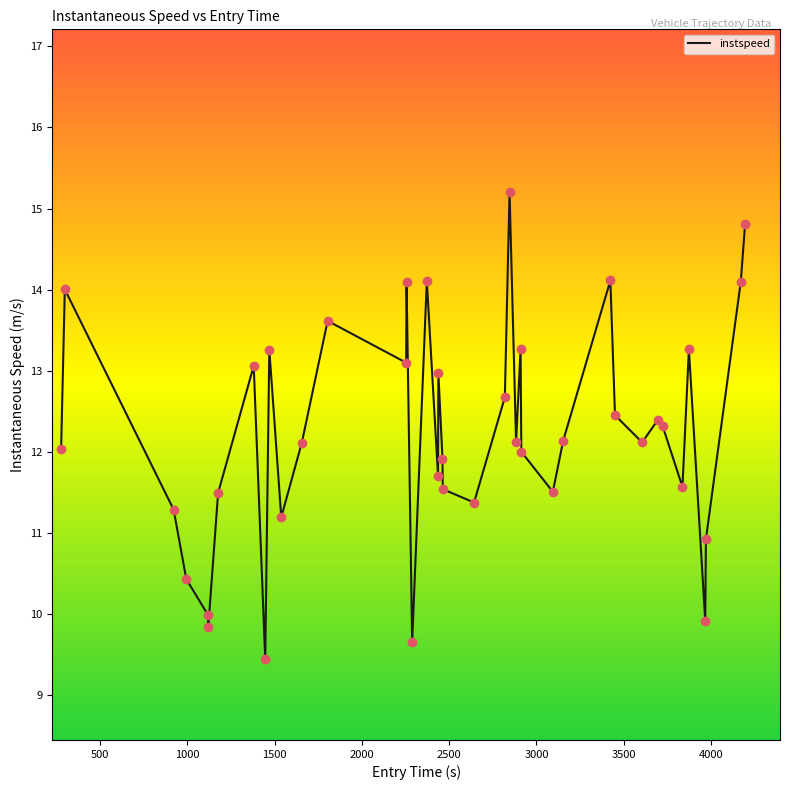

What is the smallest value displayed?

9.4